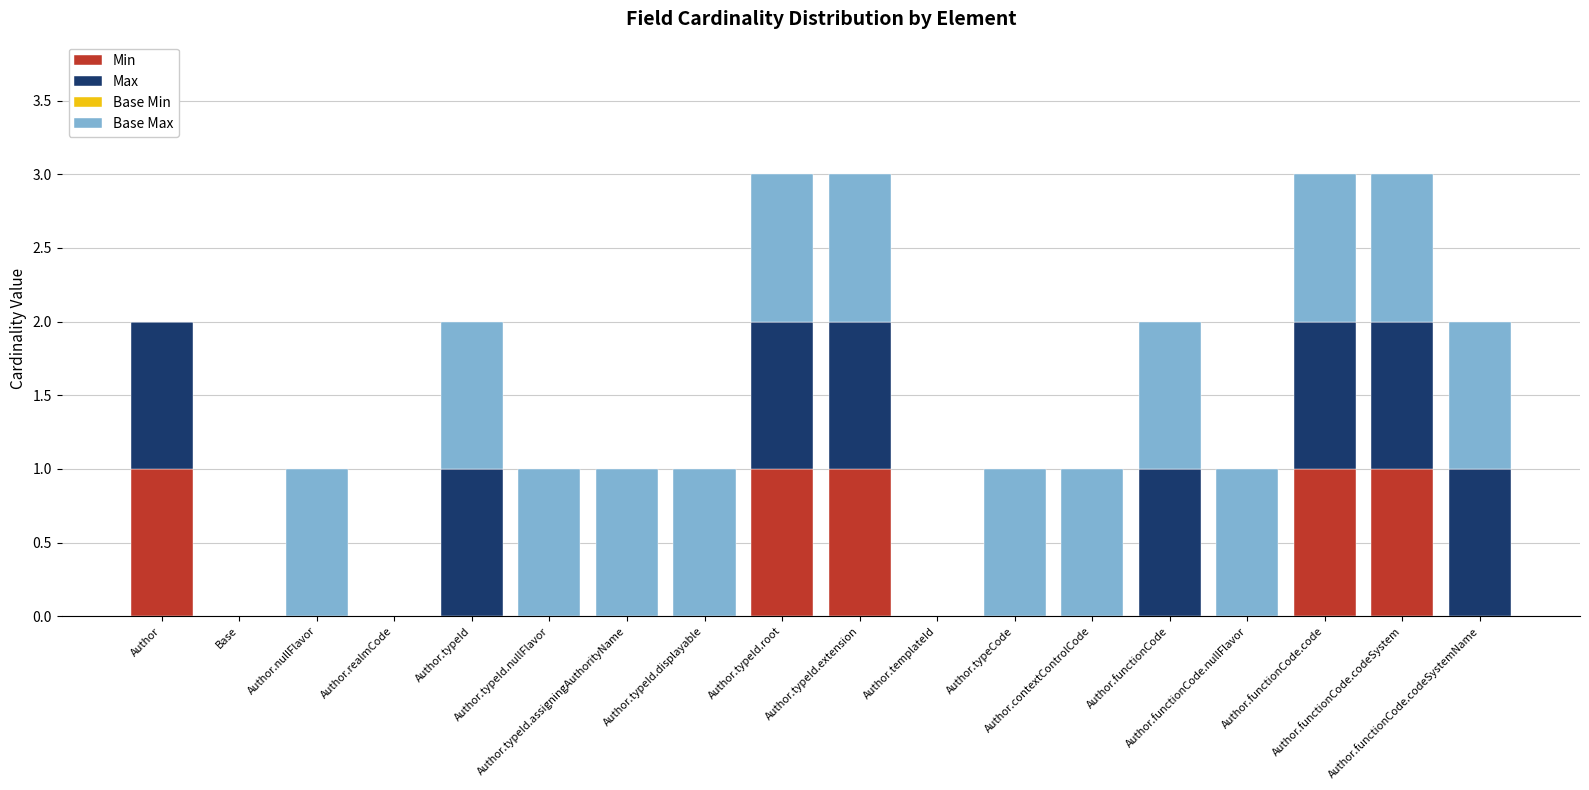

What is the sum of all Min values?

5